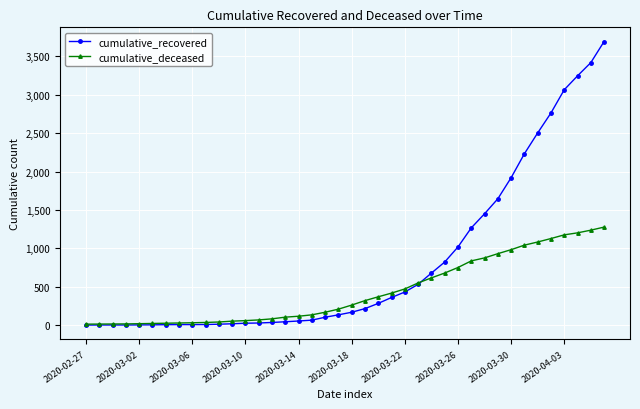

Does the chart display data point markers on the line(s)?

Yes